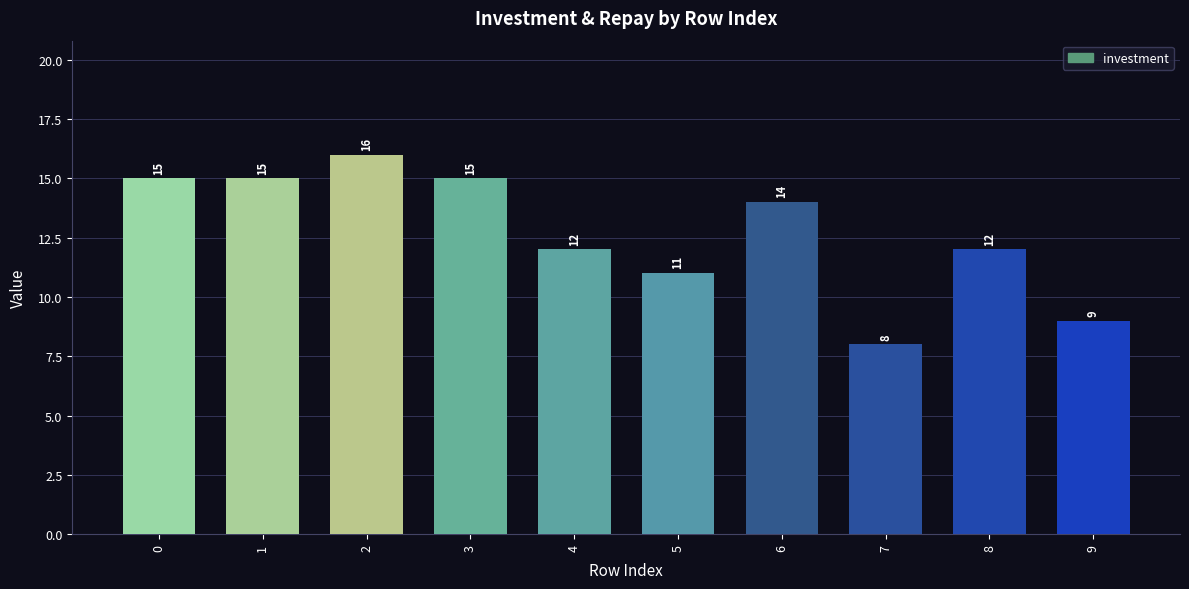

Does the chart contain any negative values?

No